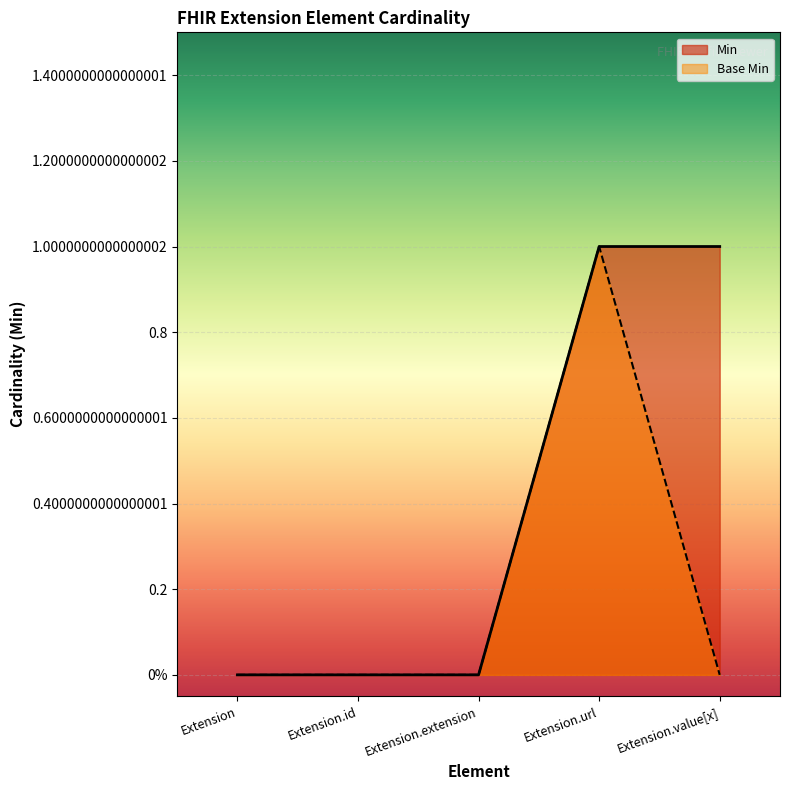

Which series has the widest spread of values?

Min